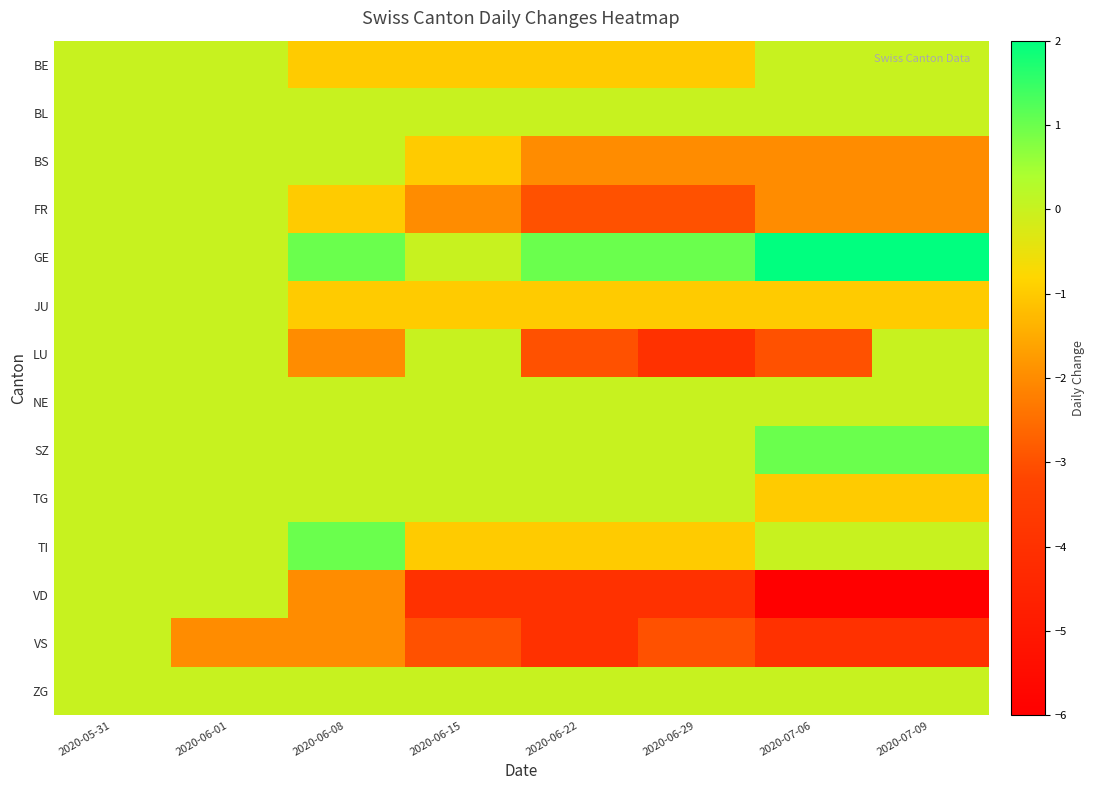

What is the spread (max minus min) of values at 2020-06-15?

4